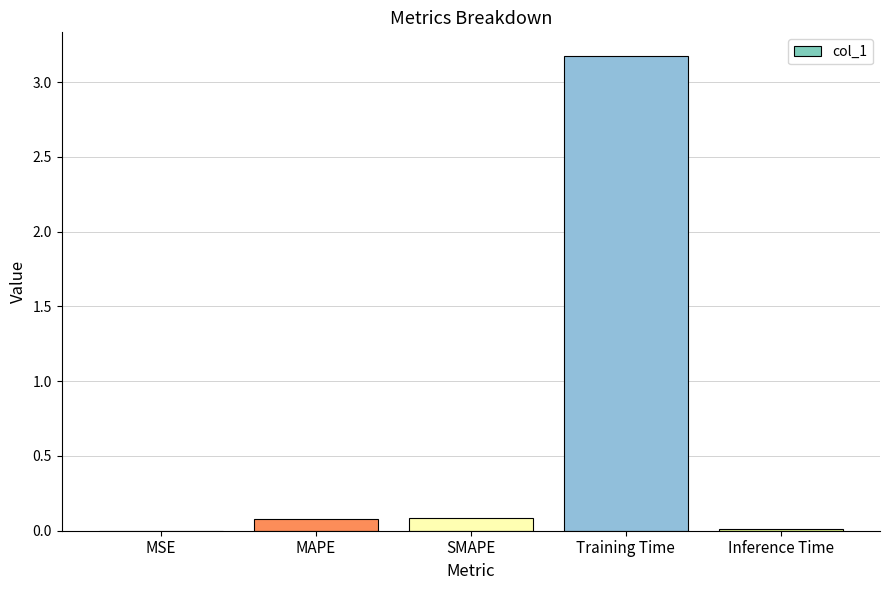

Between MSE and MAPE, which is larger?

MAPE